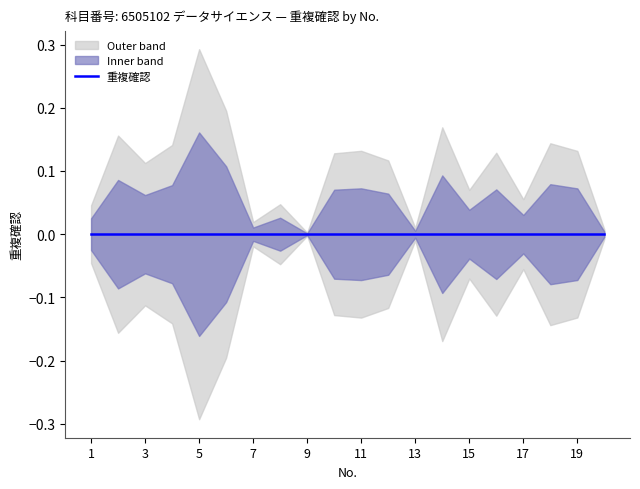

Which category has the highest value in the 重複確認 series?

1